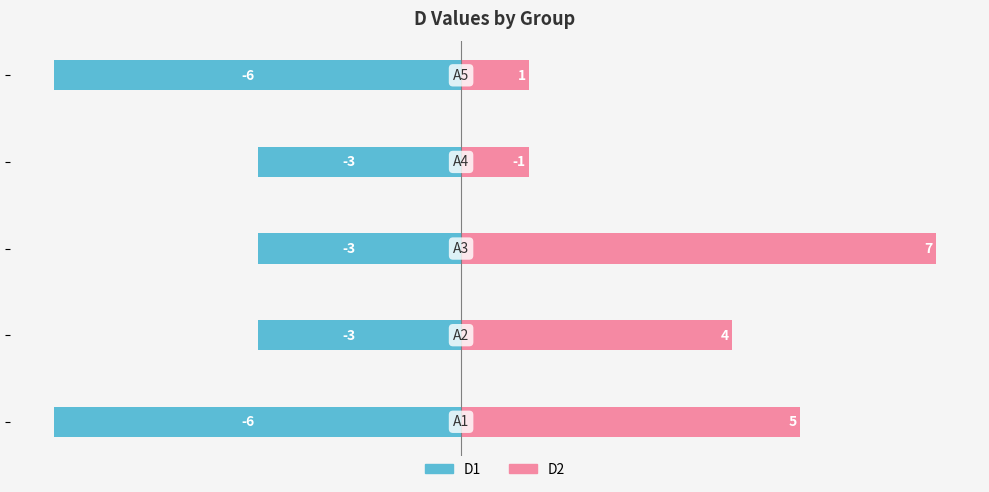

What is the average value of the D1 series?

-4